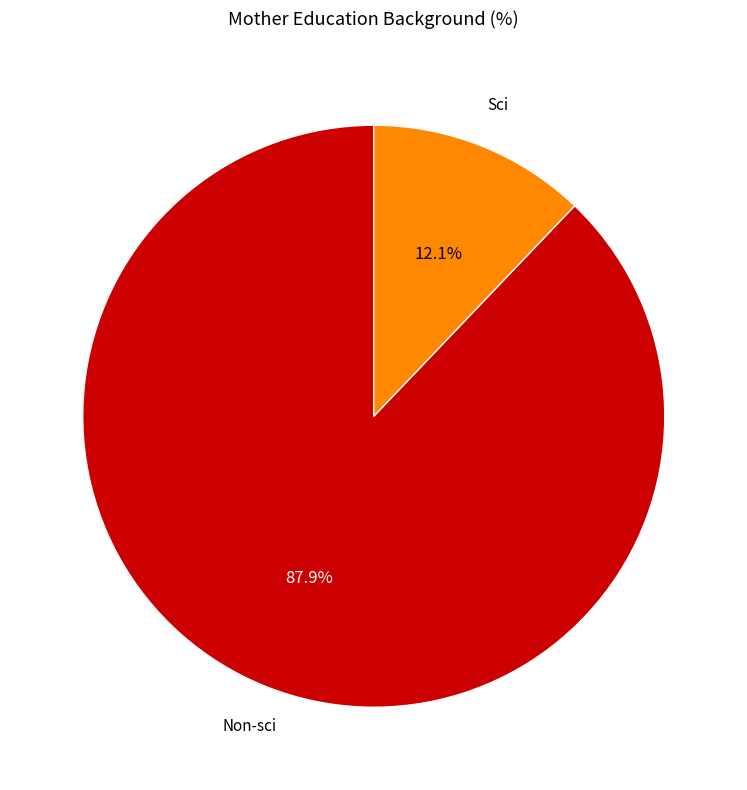

Is there a majority slice in this chart?

Yes